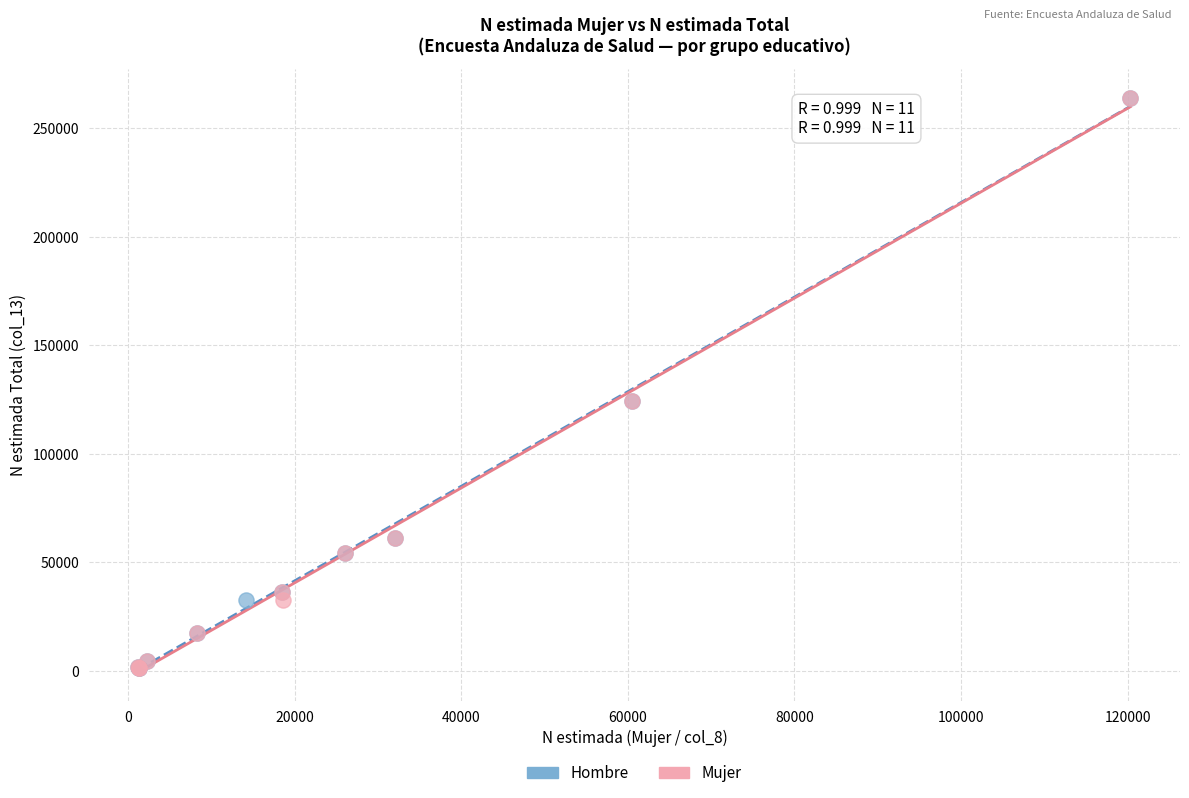

What are all the series names shown in the legend?

Hombre, Mujer